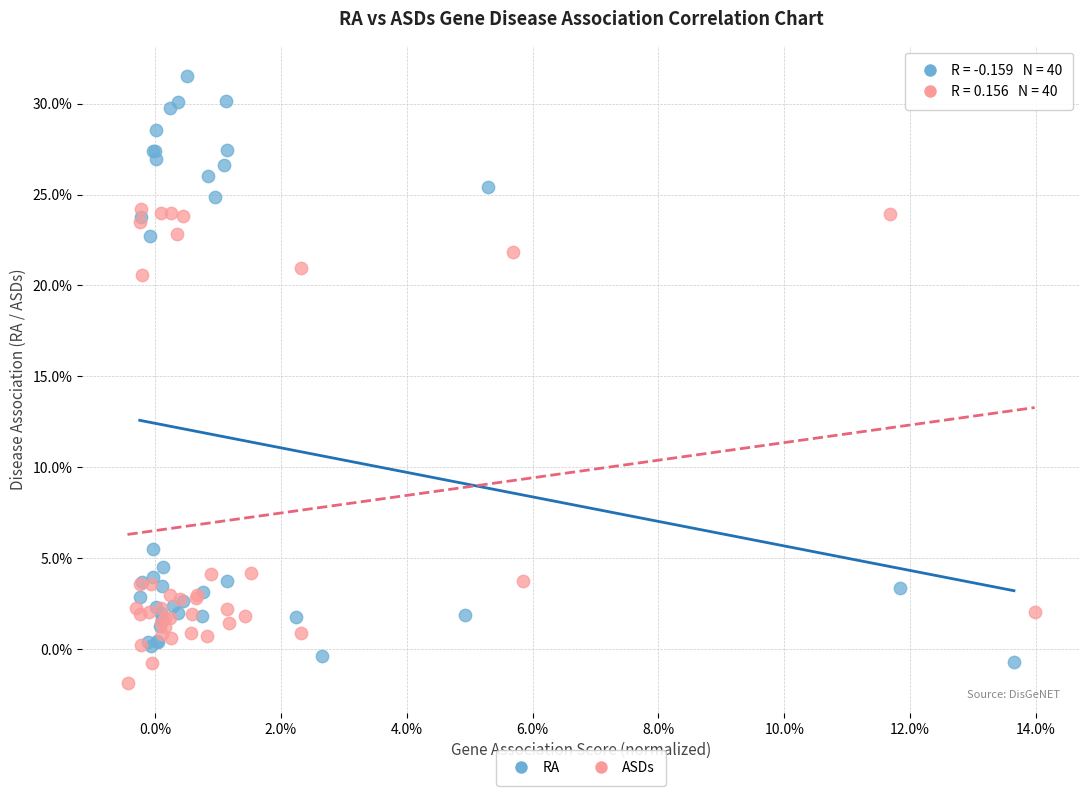

Which series has the widest spread of Y values?

RA